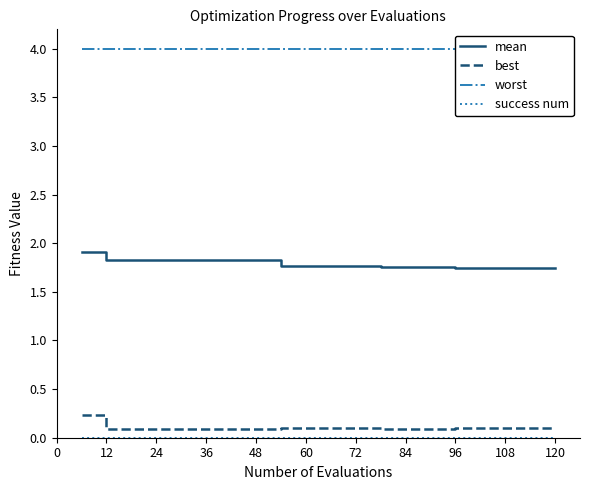

Is it true that mean equals 0.7 at 24?

False